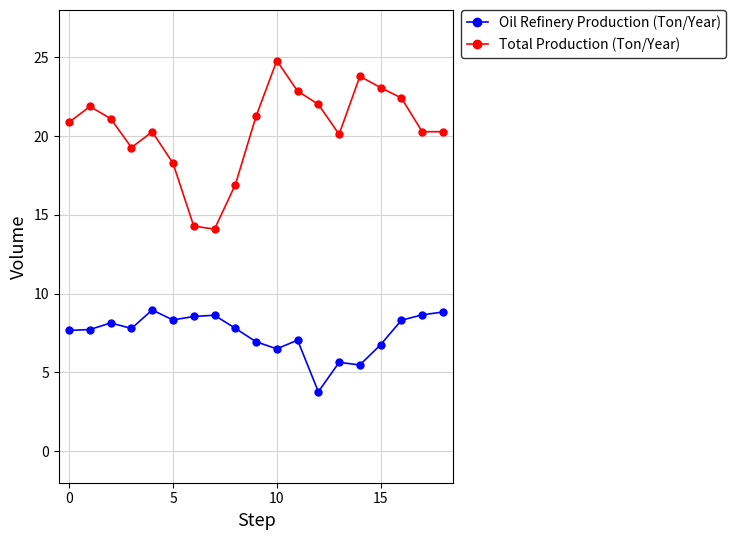

Which series has the largest range (max minus min)?

Total Production (Ton/Year)